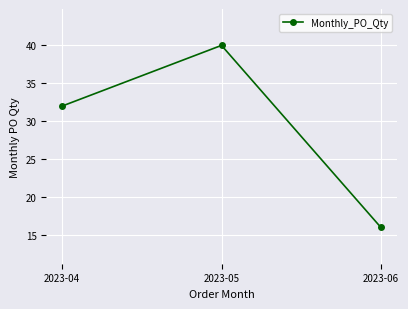

How many series are shown in this chart?

1